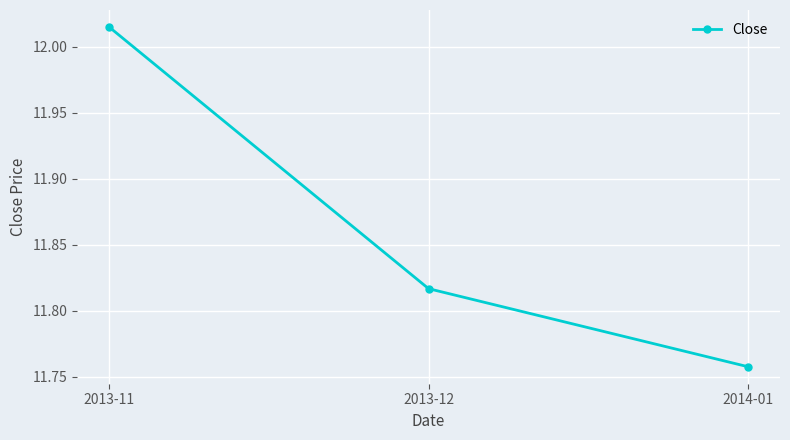

What position from the left is 2013-12?

2